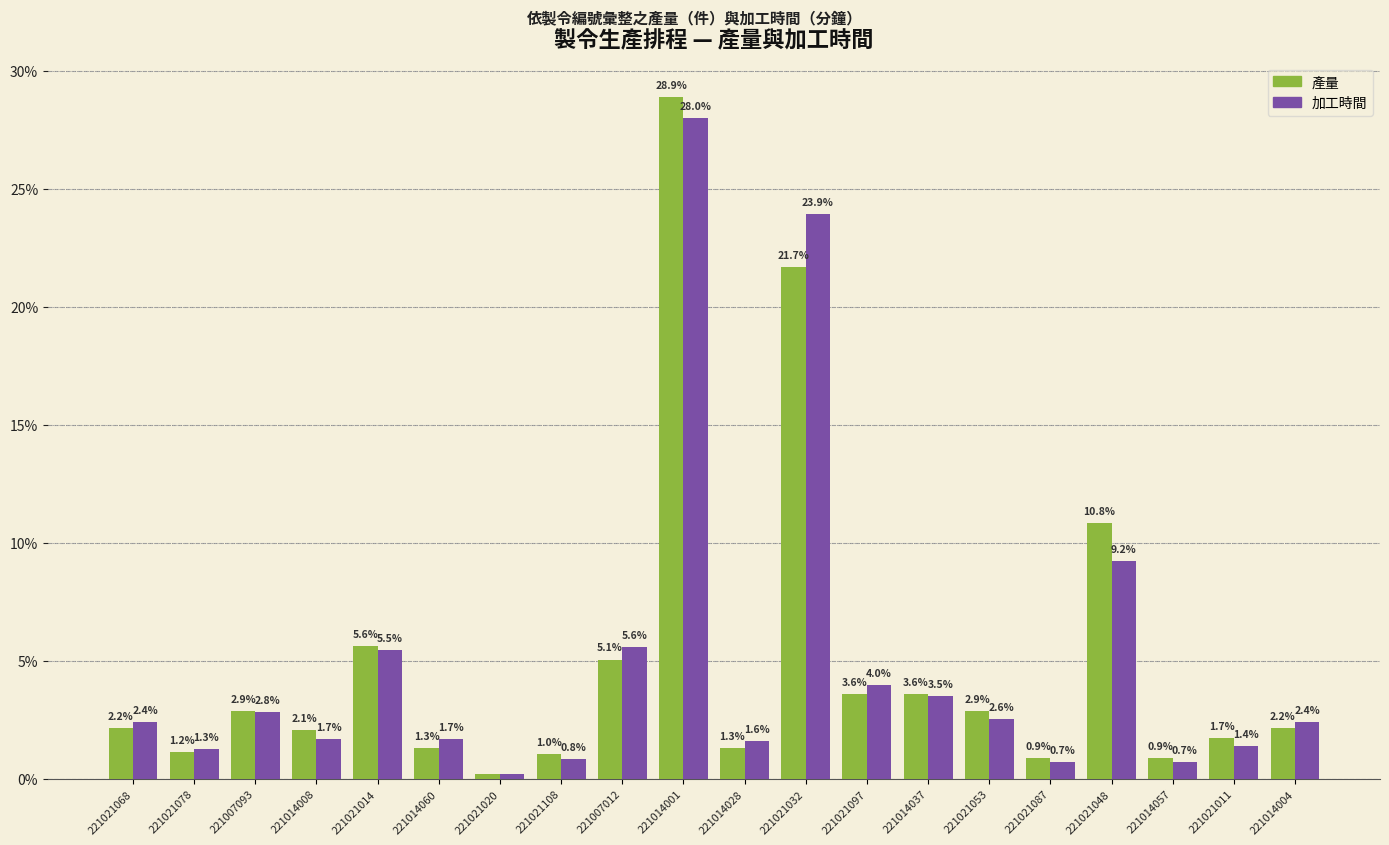

At which category does the chart reach its minimum across all series?

221021020